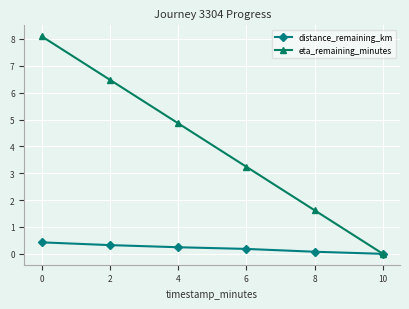

Which series has the largest range (max minus min)?

eta_remaining_minutes